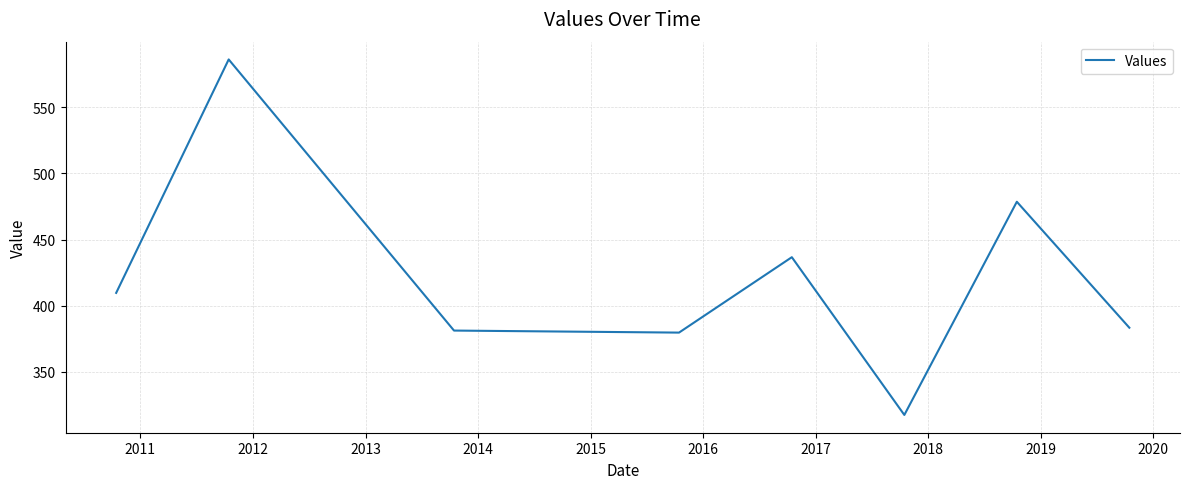

What is the difference between the second highest and minimum values?

161.0